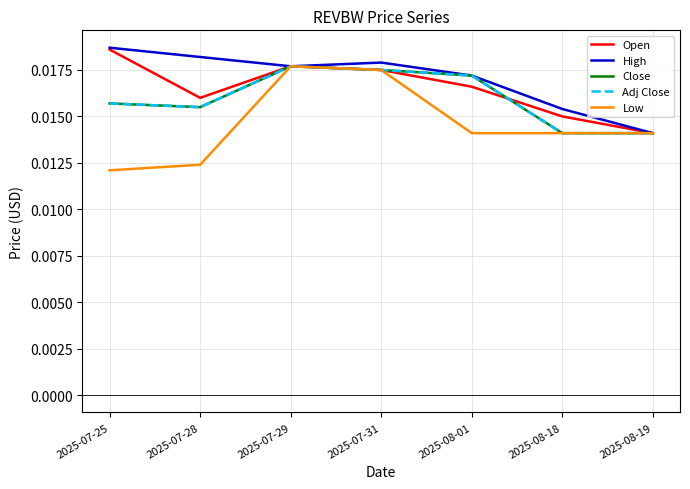

Which series has the largest total across all categories?

High